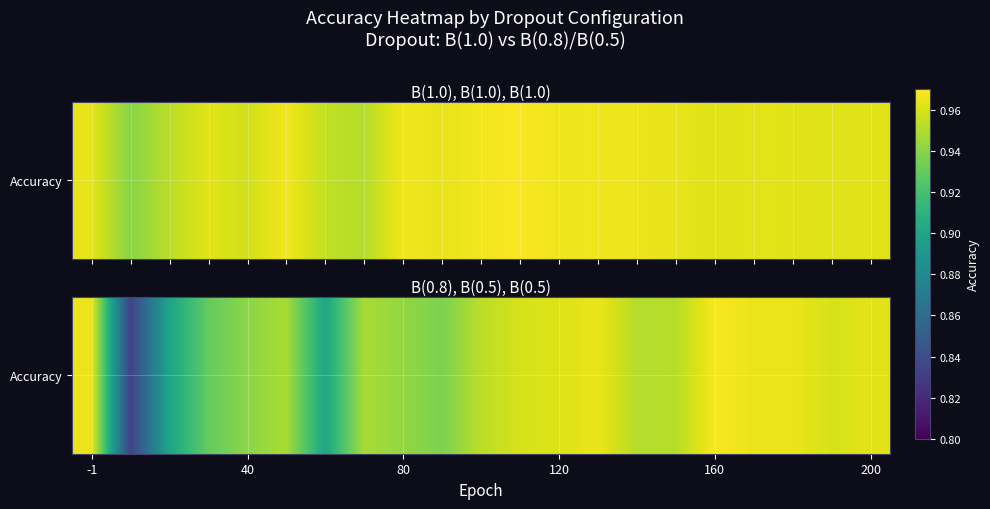

The chart shows a value of 1.4 at 11. True or false?

False